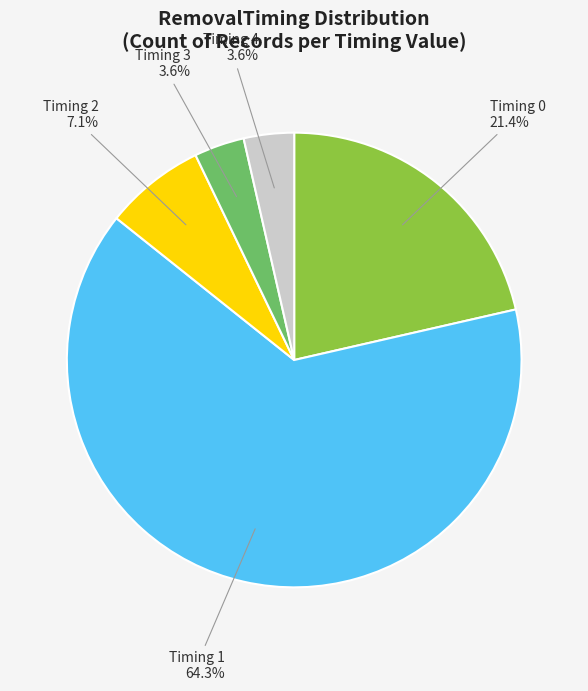

Does any single category account for the majority?

Yes